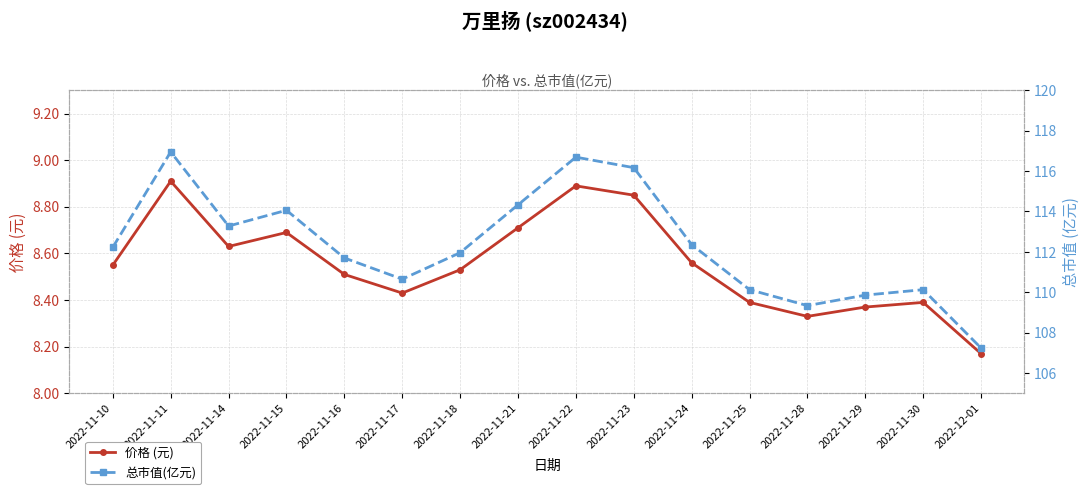

What is the highest value of the 总市值(亿元) series?

117.0